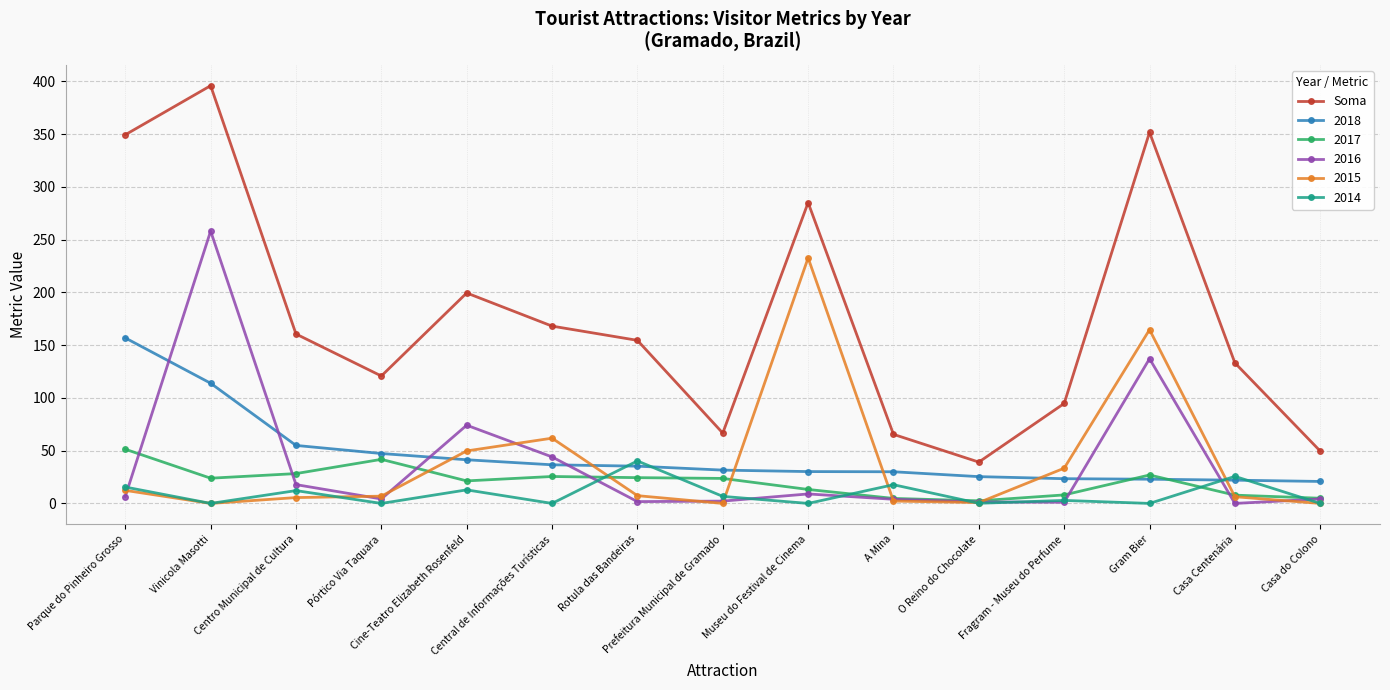

How many times do 2018 and 2016 cross each other?

6